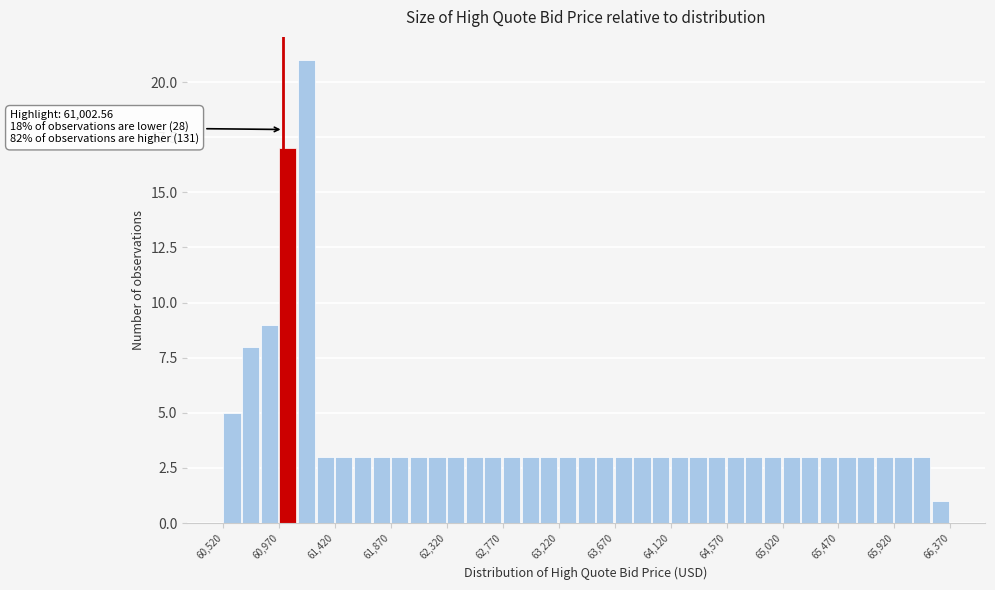

Around what value on the x-axis is the tallest bar? Give the approximate position of its centre, as read against the axis.

61200